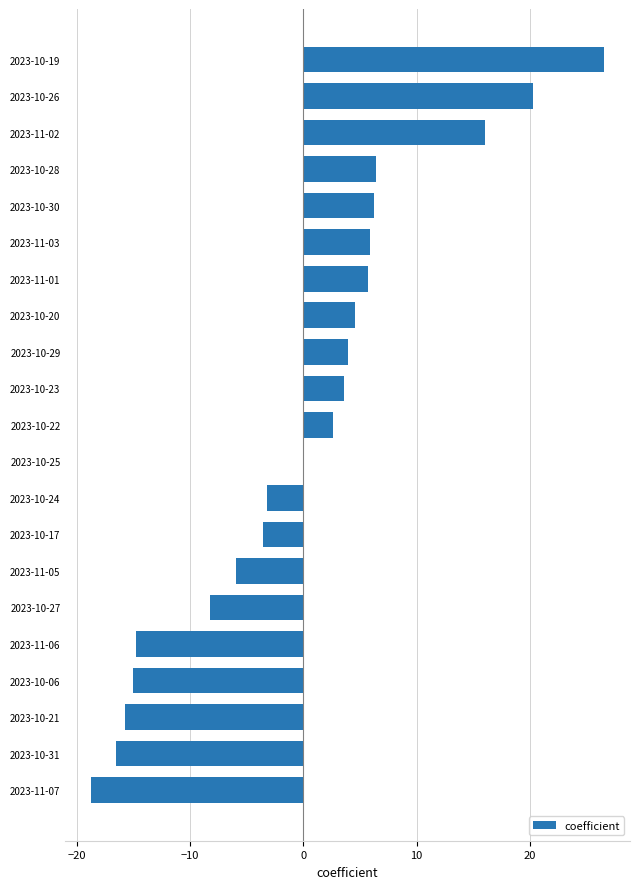

Which category has the highest value across all series?

2023-10-19